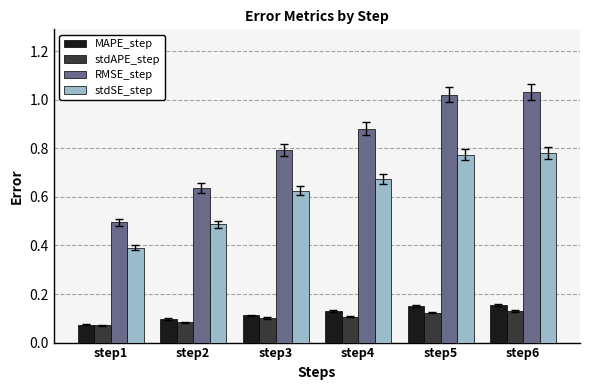

Which series has the largest total across all categories?

RMSE_step